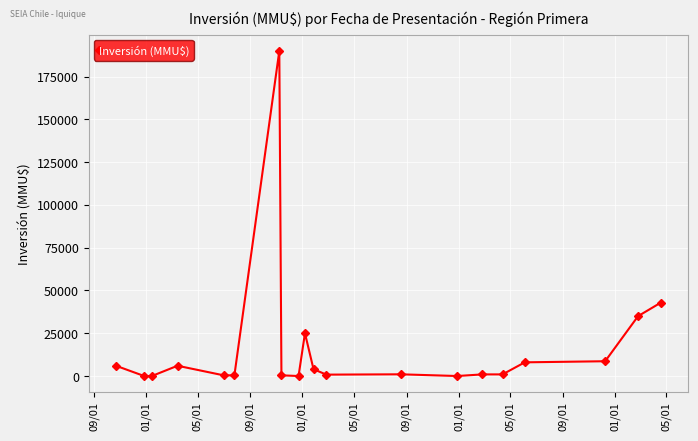

True or false: the data has more than 2 interior local peaks.

True